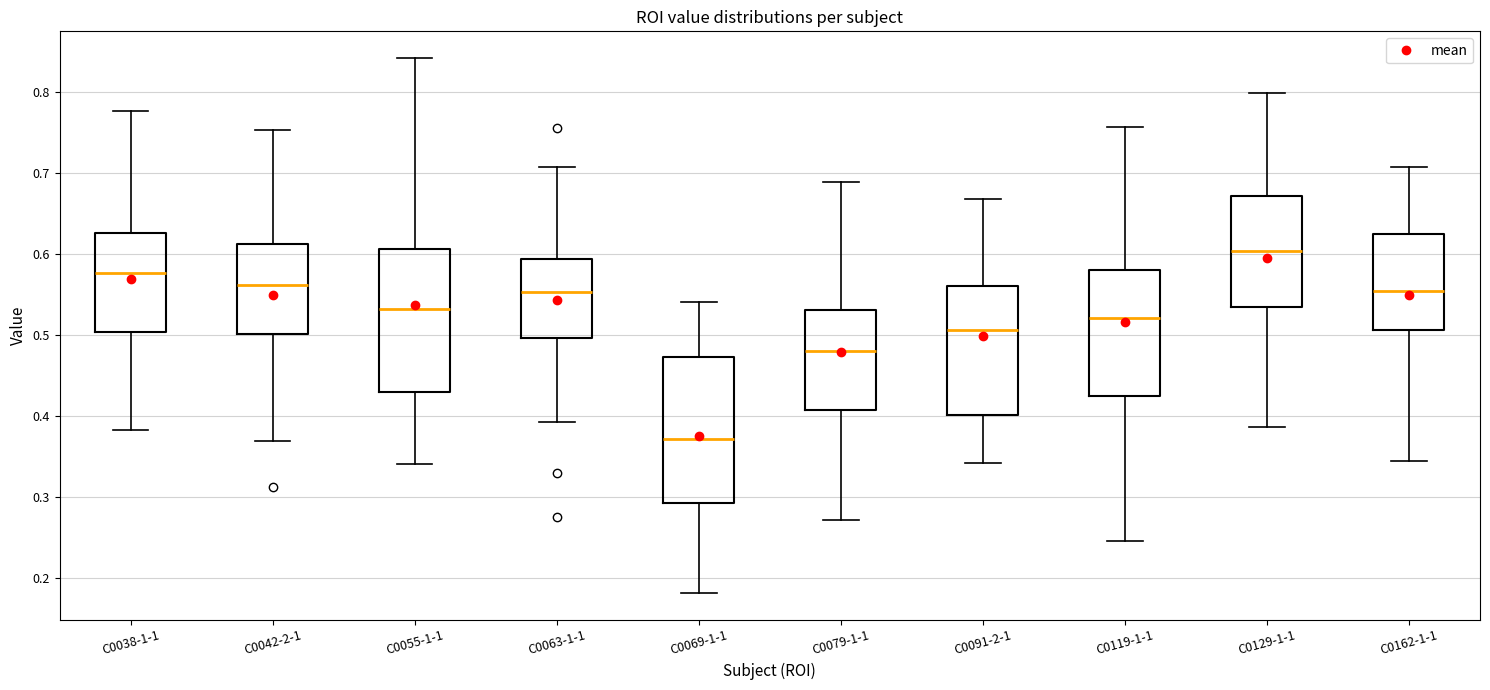

Reading left to right, read every box against the y-axis: the position of its median line, the range the box covers, and the ends of its whiskers. The values are not printed on the chart, so give them approximately, as read against the axis.

C0038-1-1: median 0.58, box 0.50 to 0.63, whiskers 0.38 to 0.78
C0042-2-1: median 0.56, box 0.50 to 0.61, whiskers 0.37 to 0.75
C0055-1-1: median 0.53, box 0.43 to 0.61, whiskers 0.34 to 0.84
C0063-1-1: median 0.55, box 0.50 to 0.59, whiskers 0.39 to 0.71
C0069-1-1: median 0.37, box 0.29 to 0.47, whiskers 0.18 to 0.54
C0079-1-1: median 0.48, box 0.41 to 0.53, whiskers 0.27 to 0.69
C0091-2-1: median 0.51, box 0.40 to 0.56, whiskers 0.34 to 0.67
C0119-1-1: median 0.52, box 0.43 to 0.58, whiskers 0.25 to 0.76
C0129-1-1: median 0.60, box 0.53 to 0.67, whiskers 0.39 to 0.80
C0162-1-1: median 0.55, box 0.51 to 0.62, whiskers 0.34 to 0.71